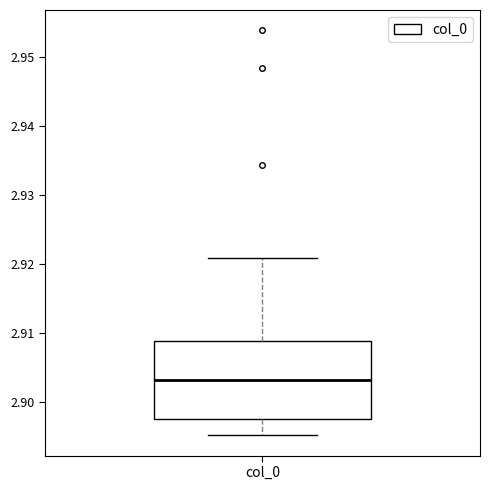

Where does the upper whisker of the box for col_0 end on the y-axis? The values are not printed on the chart, so give them approximately, as read against the axis.

2.921